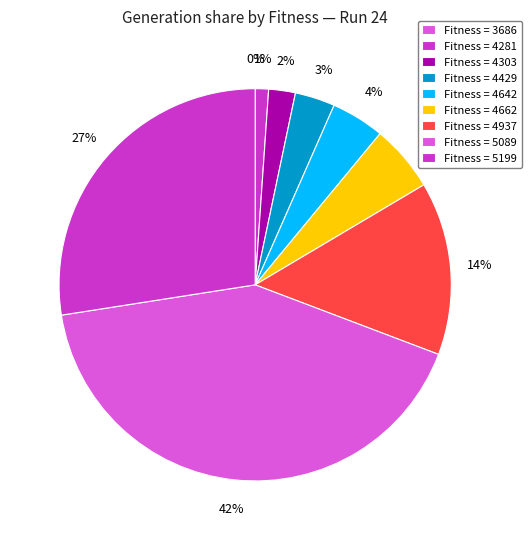

Between 4303 and 5089, which is larger?

5089